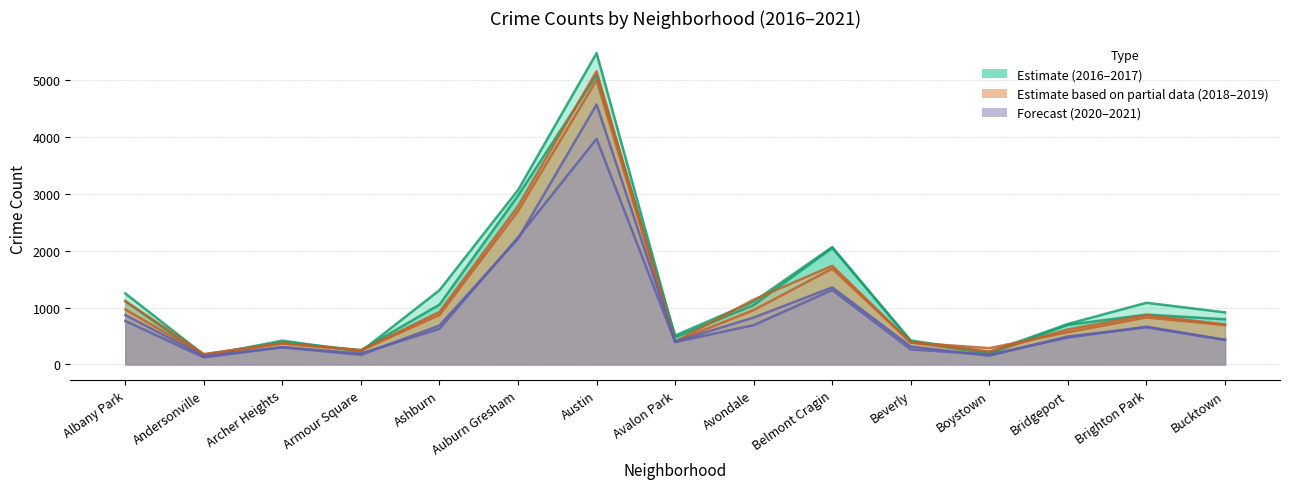

What position from the right is Avondale?

7